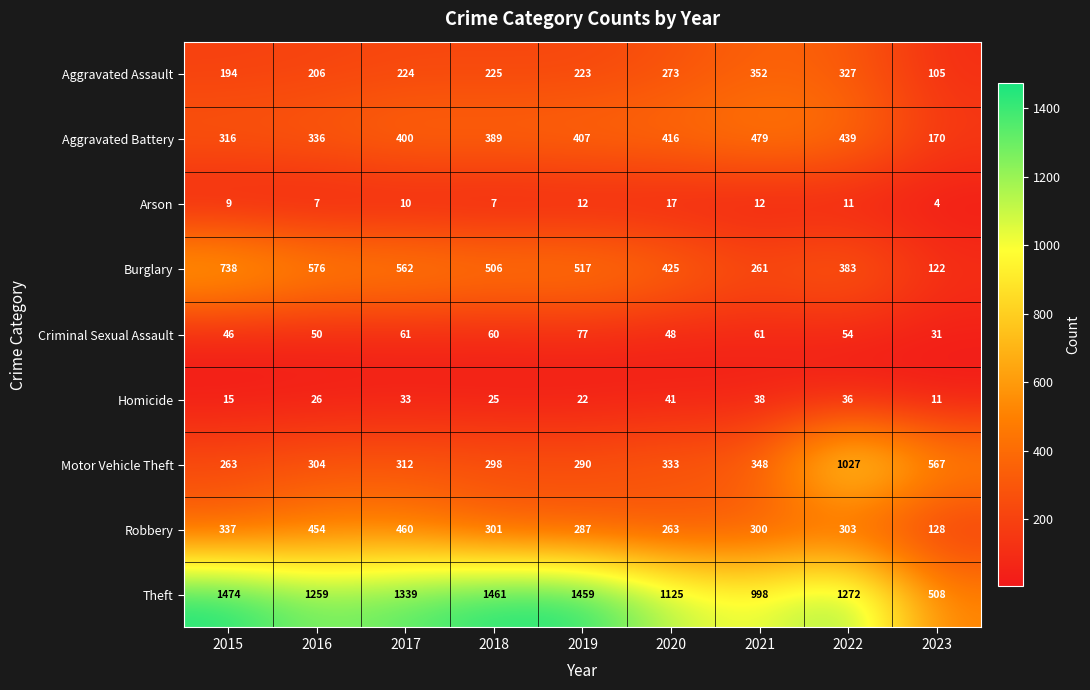

What is the difference between the second highest and minimum values in the Aggravated Assault series?

222